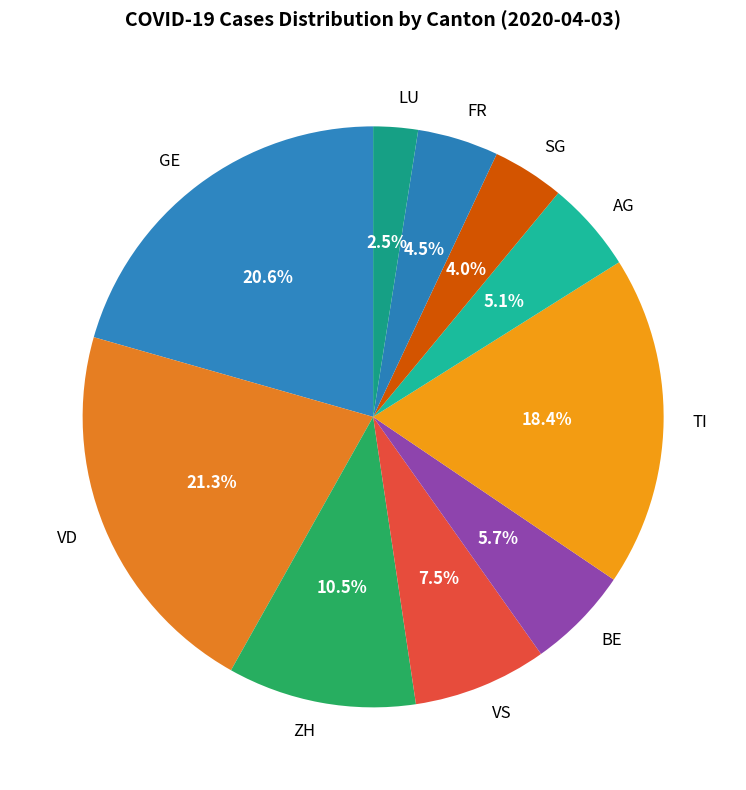

Is there any slice that represents more than half of the pie?

No